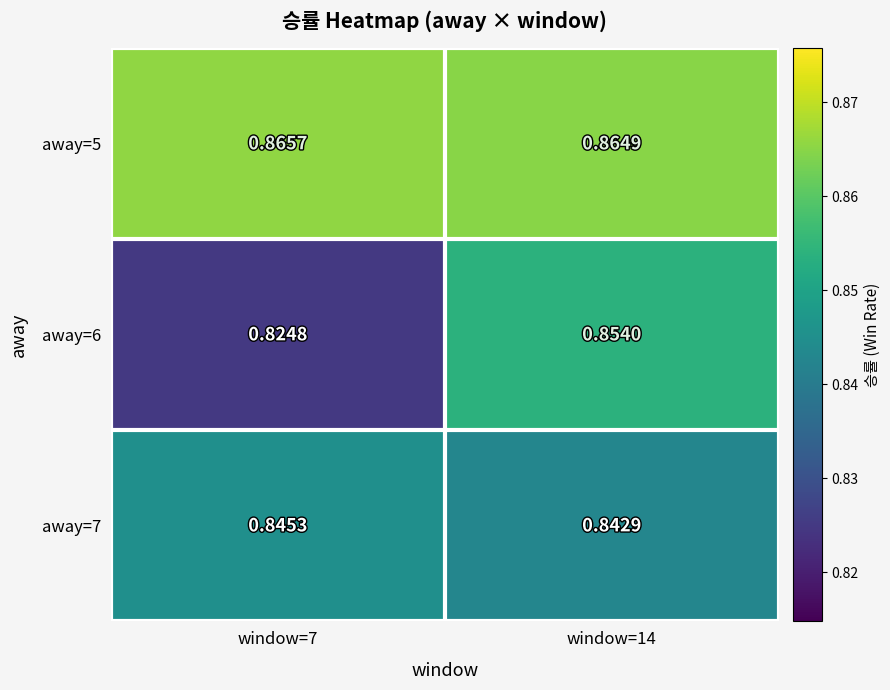

Is the value of away=7 at window=7 greater than the value of away=5 at window=14?

No